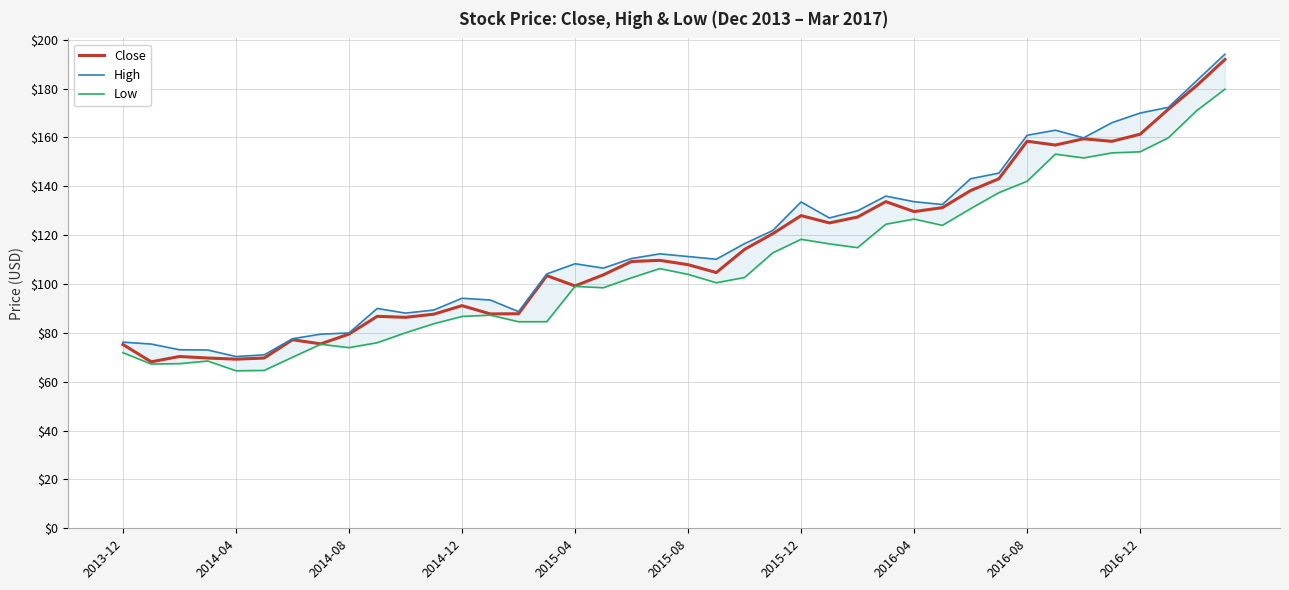

What is the highest value of the Close series?

191.9